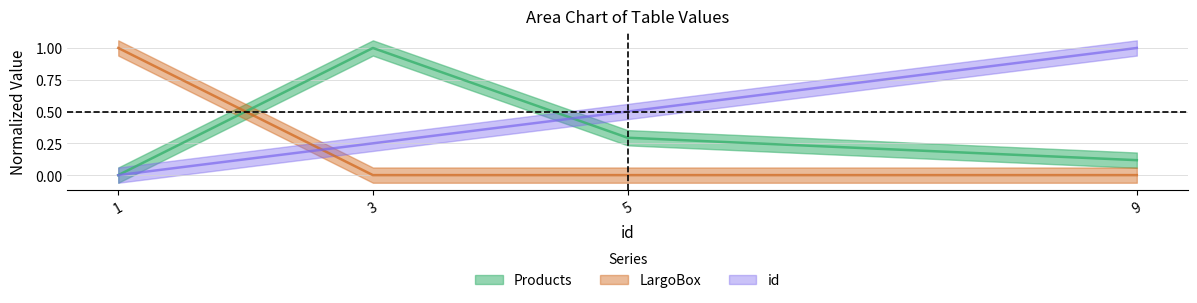

True or false: id has more than 0 interior local peaks.

False